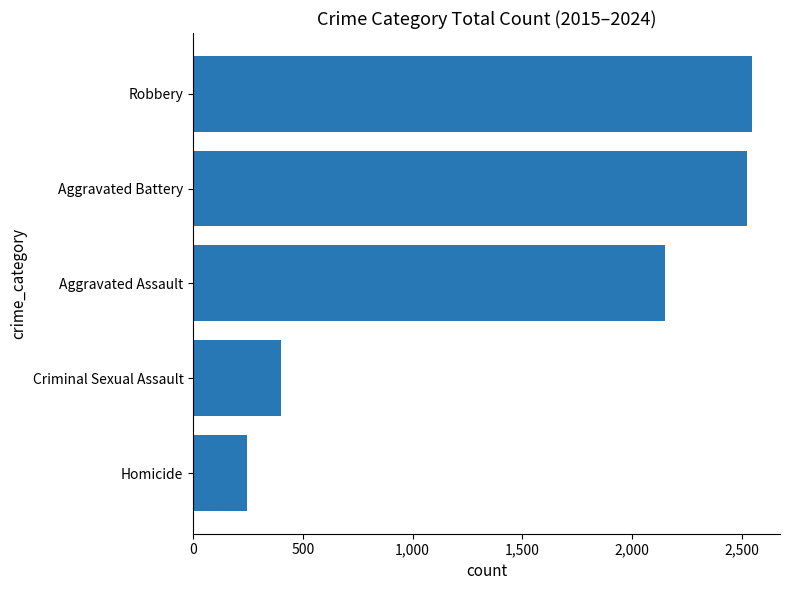

What is the difference between the second highest and minimum values?

2277